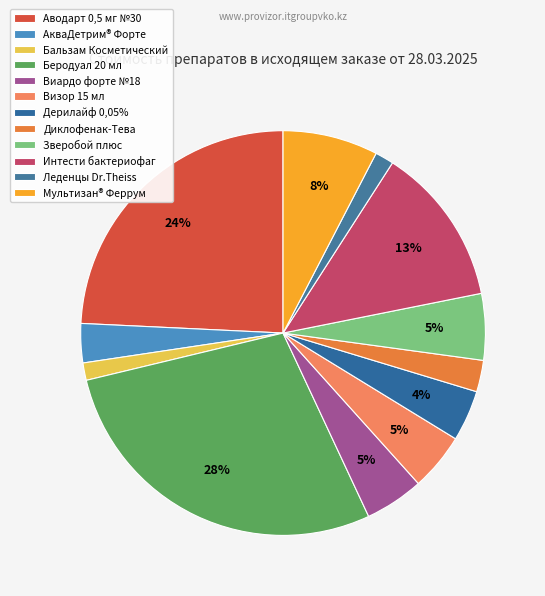

How many slices are in this pie chart?

12